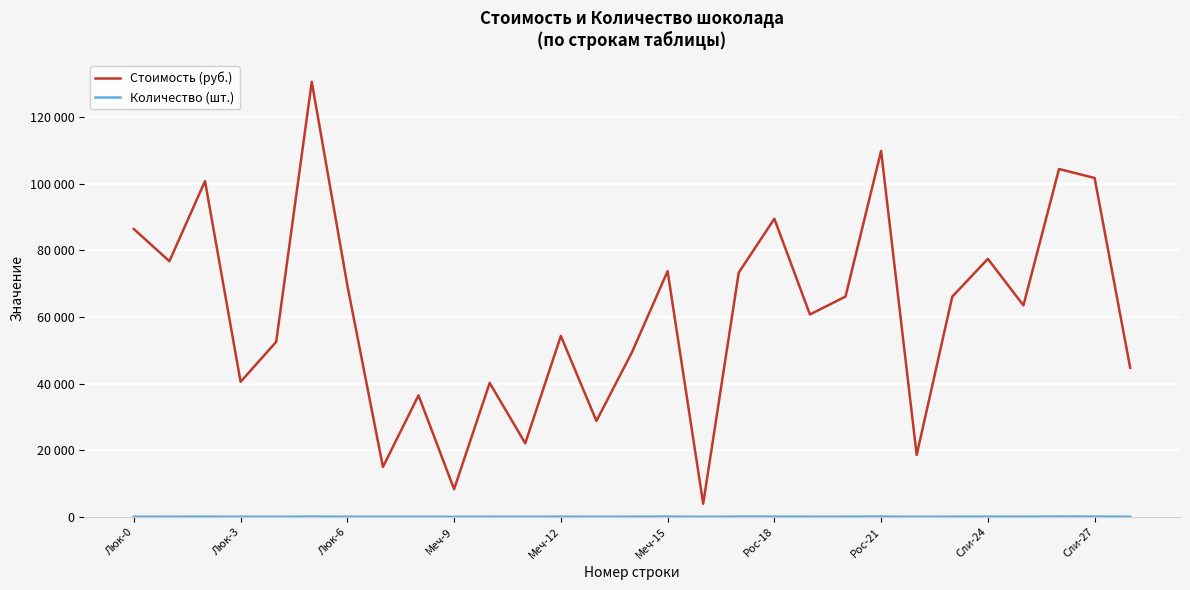

True or false: Количество (шт.) has more than 1 interior local peaks.

True